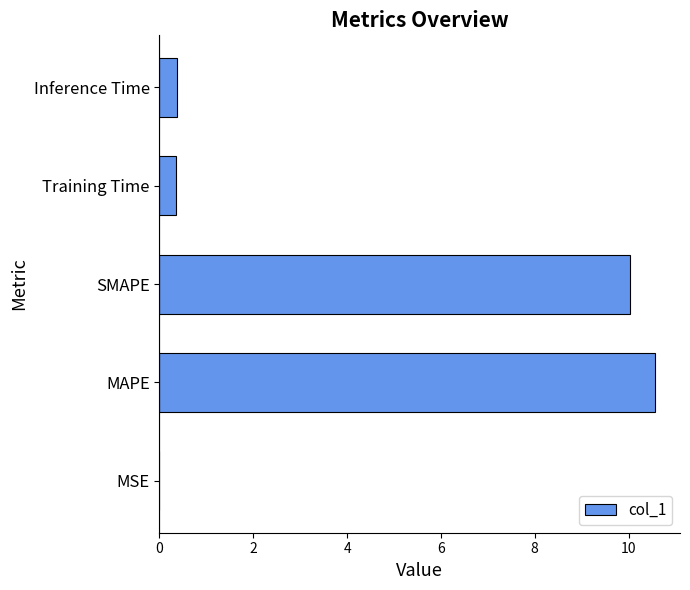

What is the sum of all values?

21.3